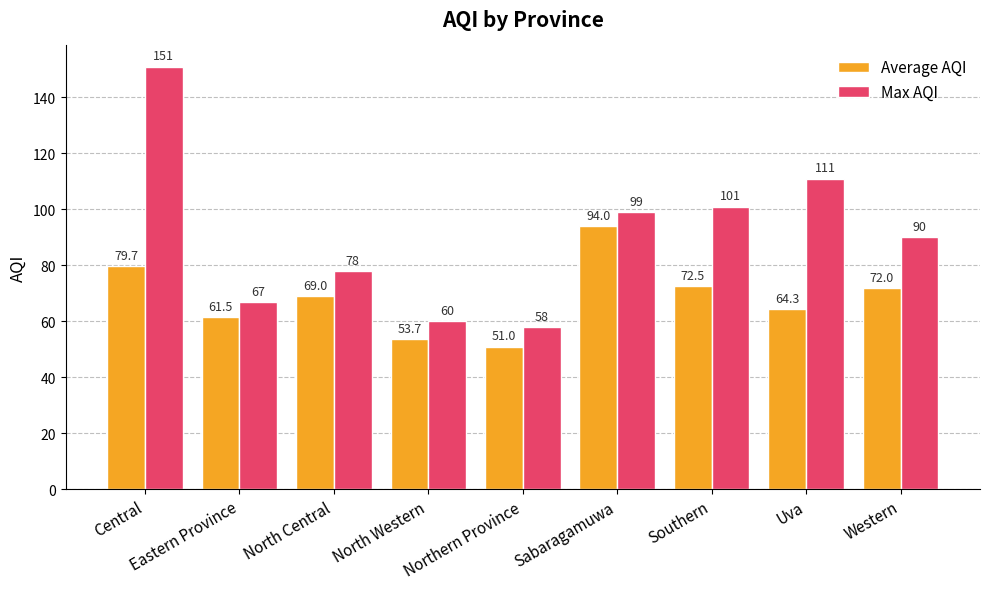

Rank the series by their maximum value, from lowest to highest.

Average AQI, Max AQI